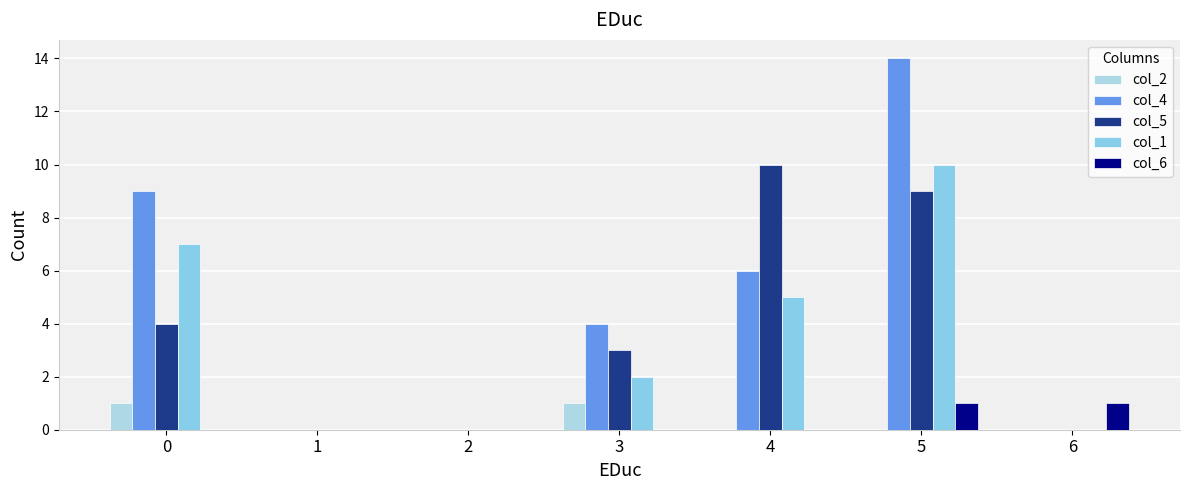

Is it true that col_4 equals -6 at 2?

False